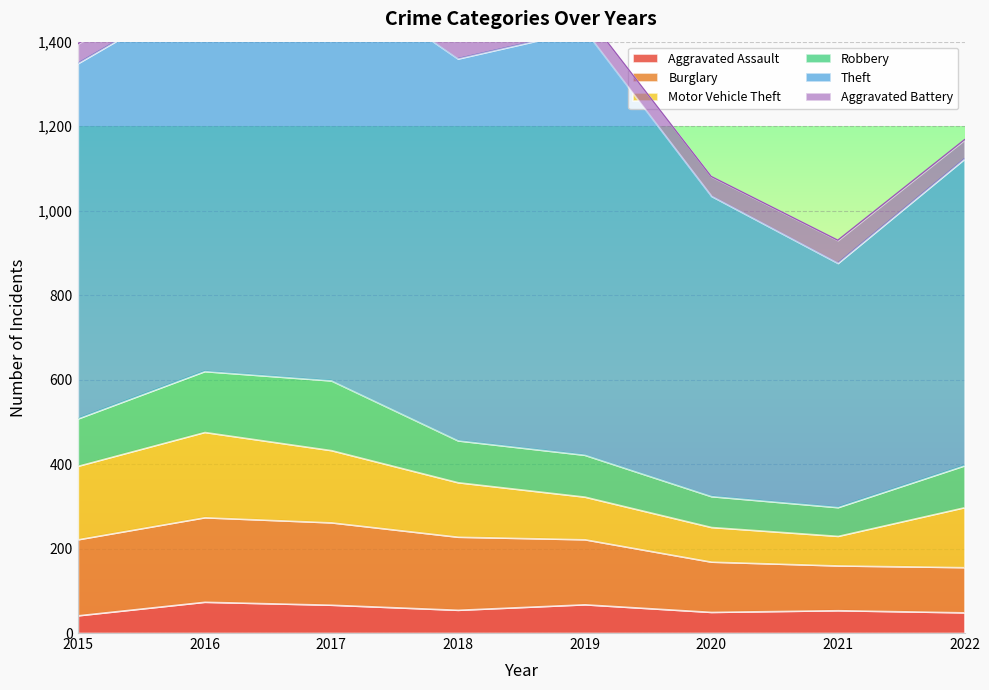

Which series has the largest range (max minus min)?

Theft